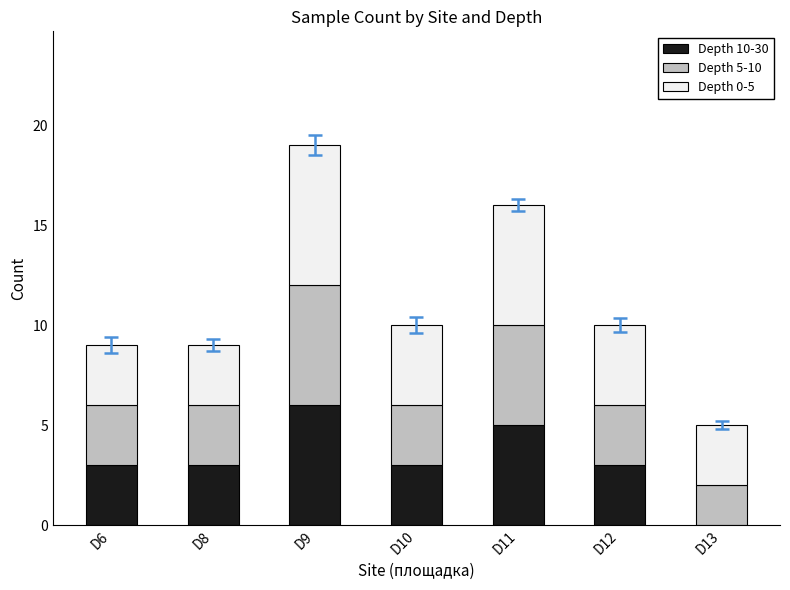

What is the sum of all Depth 10-30 values?

23